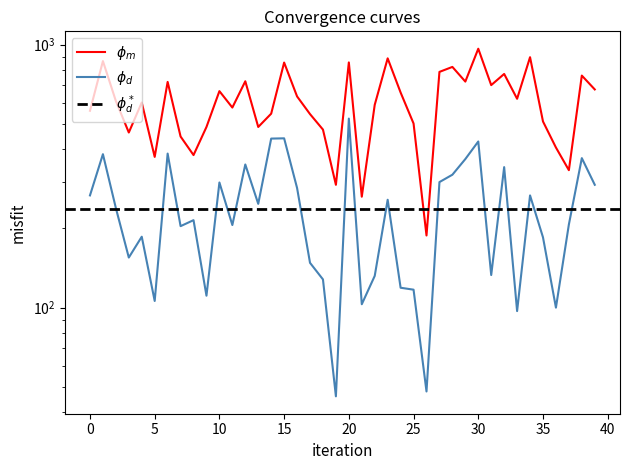

Between 36 and 4, which is larger?

4